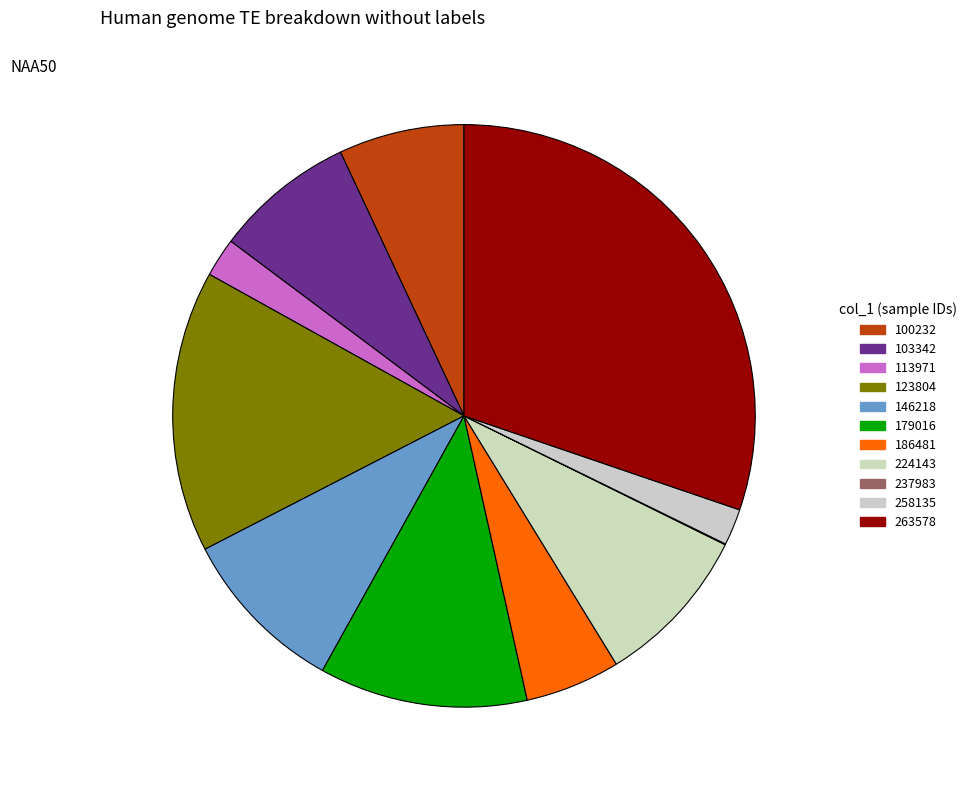

What is the change in value from 146218 to 237983?

-0.2